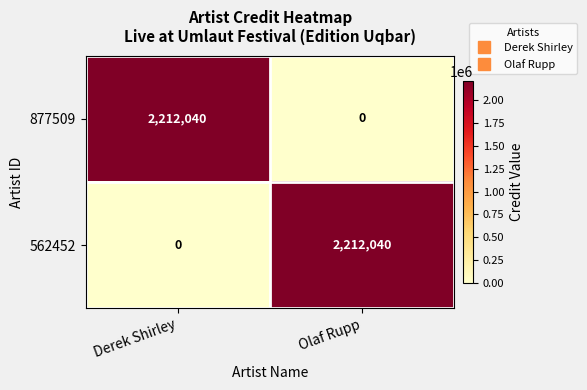

What is the difference between the 562452 values at Olaf Rupp and Derek Shirley?

2212040